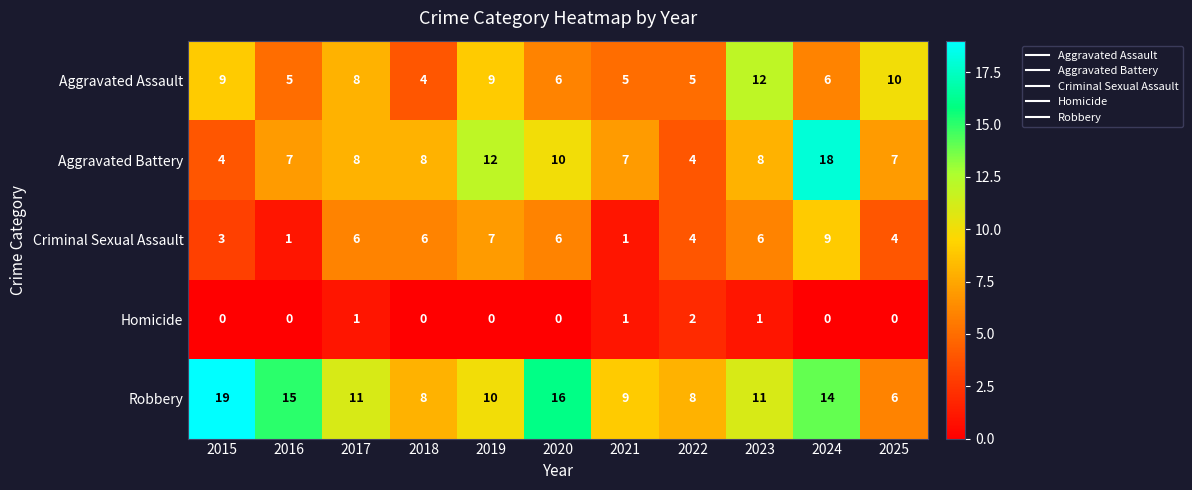

What is the lowest value of the Aggravated Assault series?

4